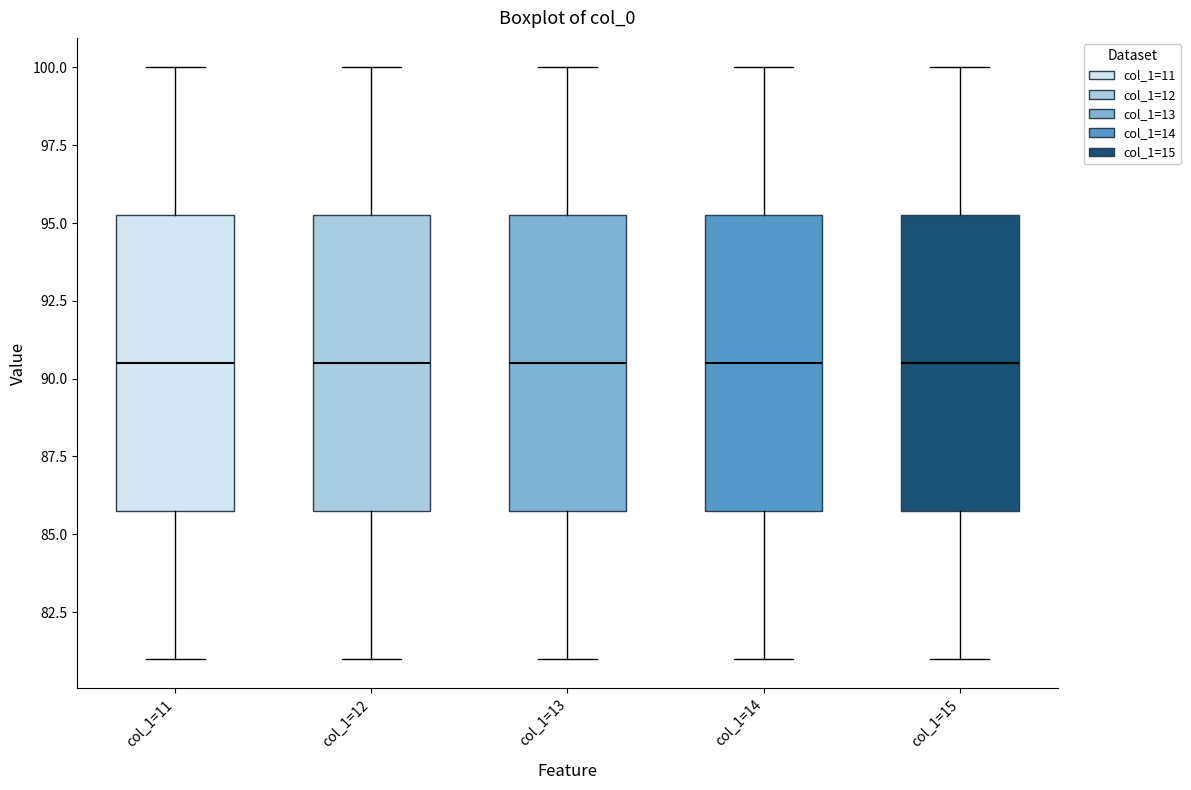

Reading left to right, read every box against the y-axis: the position of its median line, the range the box covers, and the ends of its whiskers. The values are not printed on the chart, so give them approximately, as read against the axis.

col_1=11: median 90.5, box 86.0 to 95.5, whiskers 81.0 to 100.0
col_1=12: median 90.5, box 86.0 to 95.5, whiskers 81.0 to 100.0
col_1=13: median 90.5, box 86.0 to 95.5, whiskers 81.0 to 100.0
col_1=14: median 90.5, box 86.0 to 95.5, whiskers 81.0 to 100.0
col_1=15: median 90.5, box 86.0 to 95.5, whiskers 81.0 to 100.0